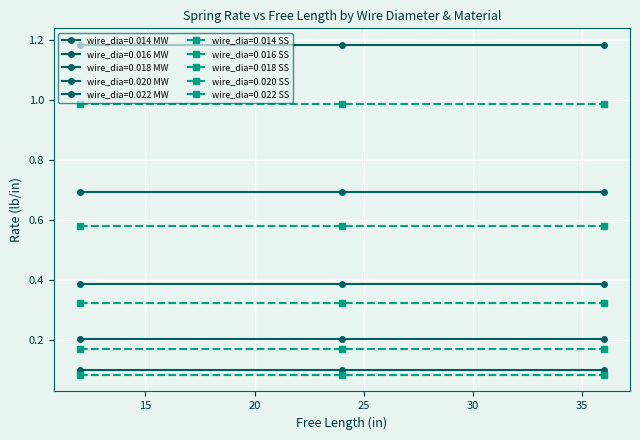

How many lines are shown in the chart?

10